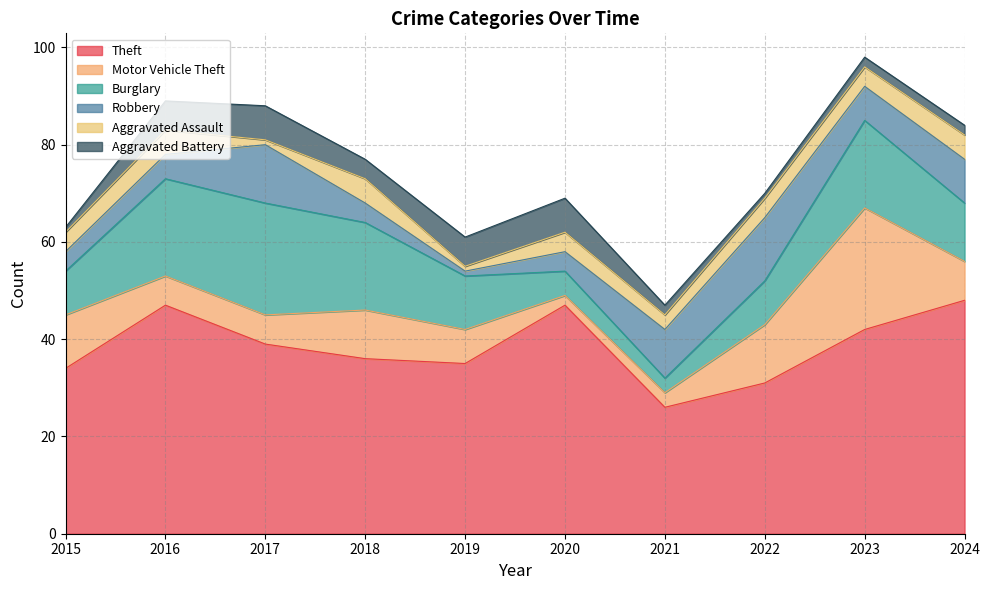

What is the value of the Theft point at the 10th from the left?

48